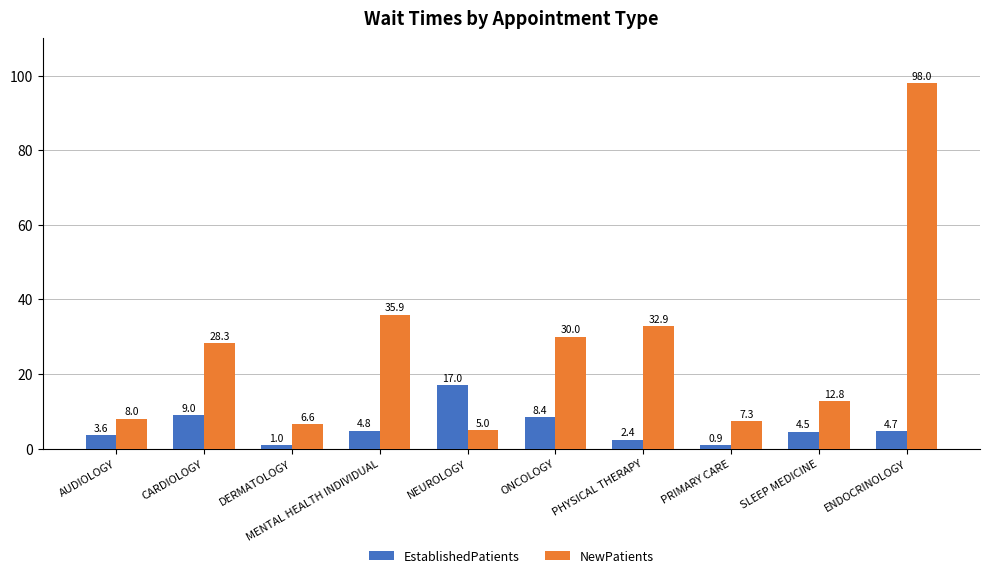

Reading right to left, extract all data points from this chart.

EstablishedPatients: 4.7	4.5	0.9	2.4	8.4	17.0	4.8	1.0	9.0	3.6
NewPatients: 98.0	12.8	7.3	32.9	30.0	5.0	35.9	6.6	28.3	8.0